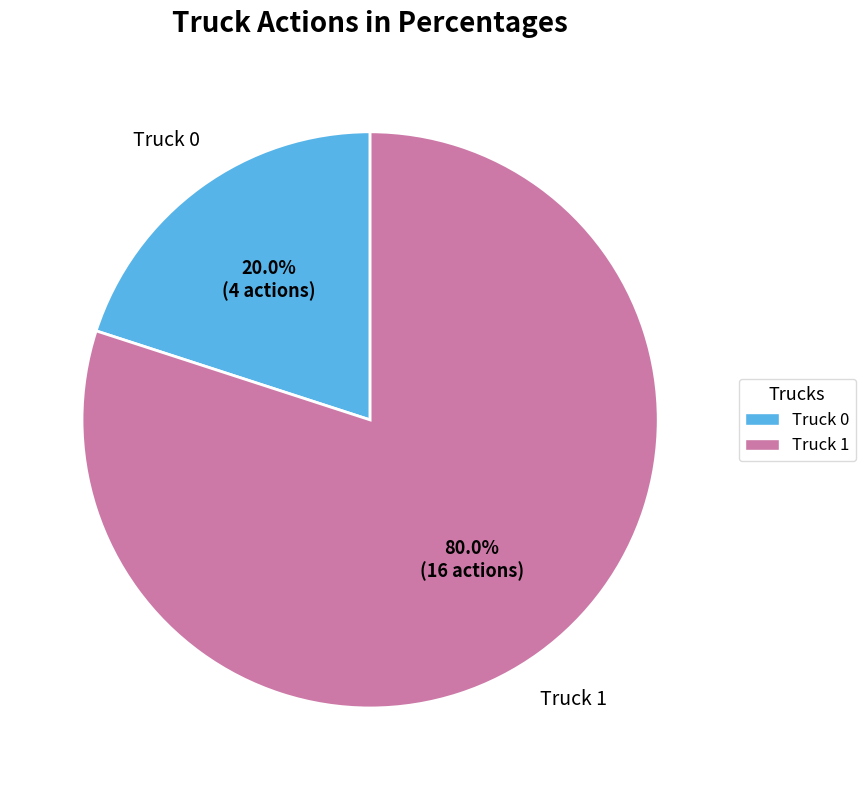

The Truck 1 slice represents 69% of the pie. True or false?

False